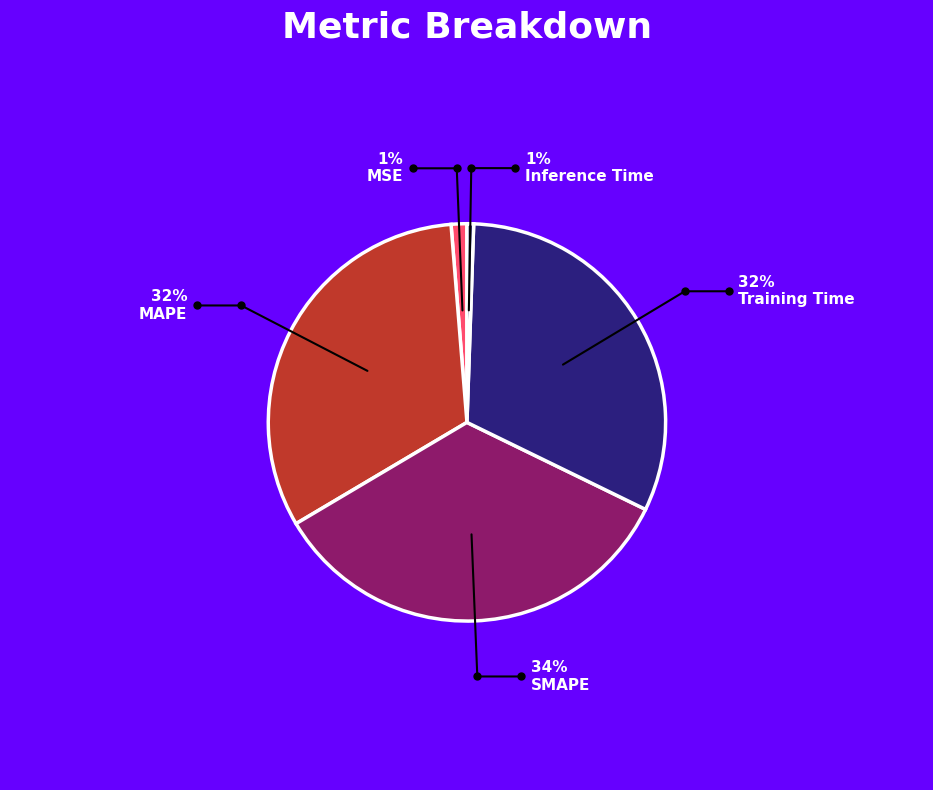

True or false: SMAPE accounts for 34% of the total.

True